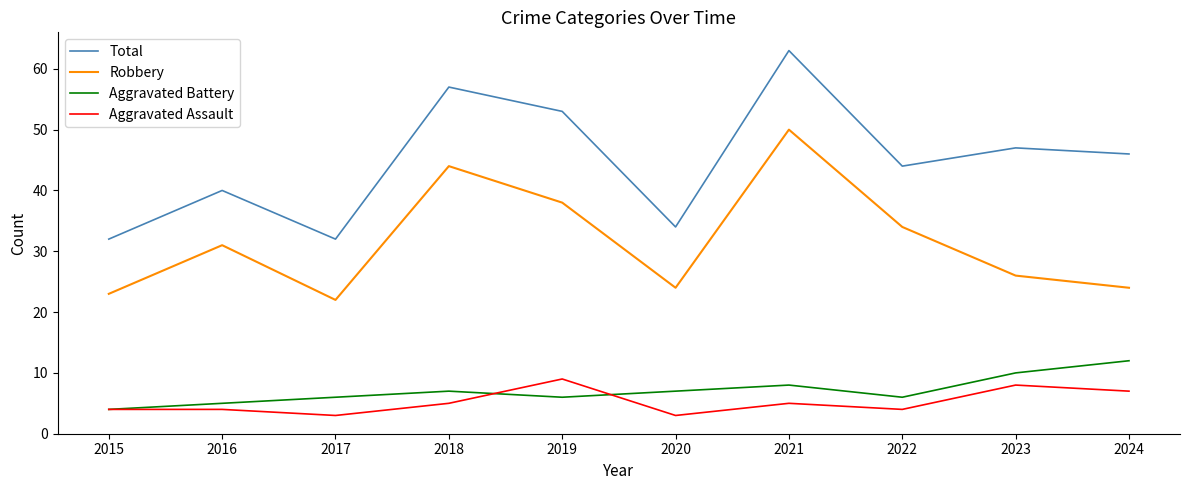

What is the lowest value of the Aggravated Battery series?

4